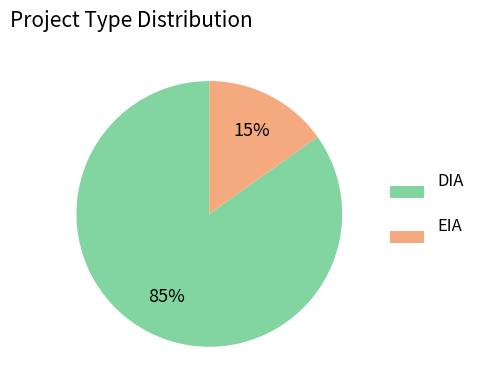

To the nearest percent, what is the combined percentage of DIA and EIA?

100%